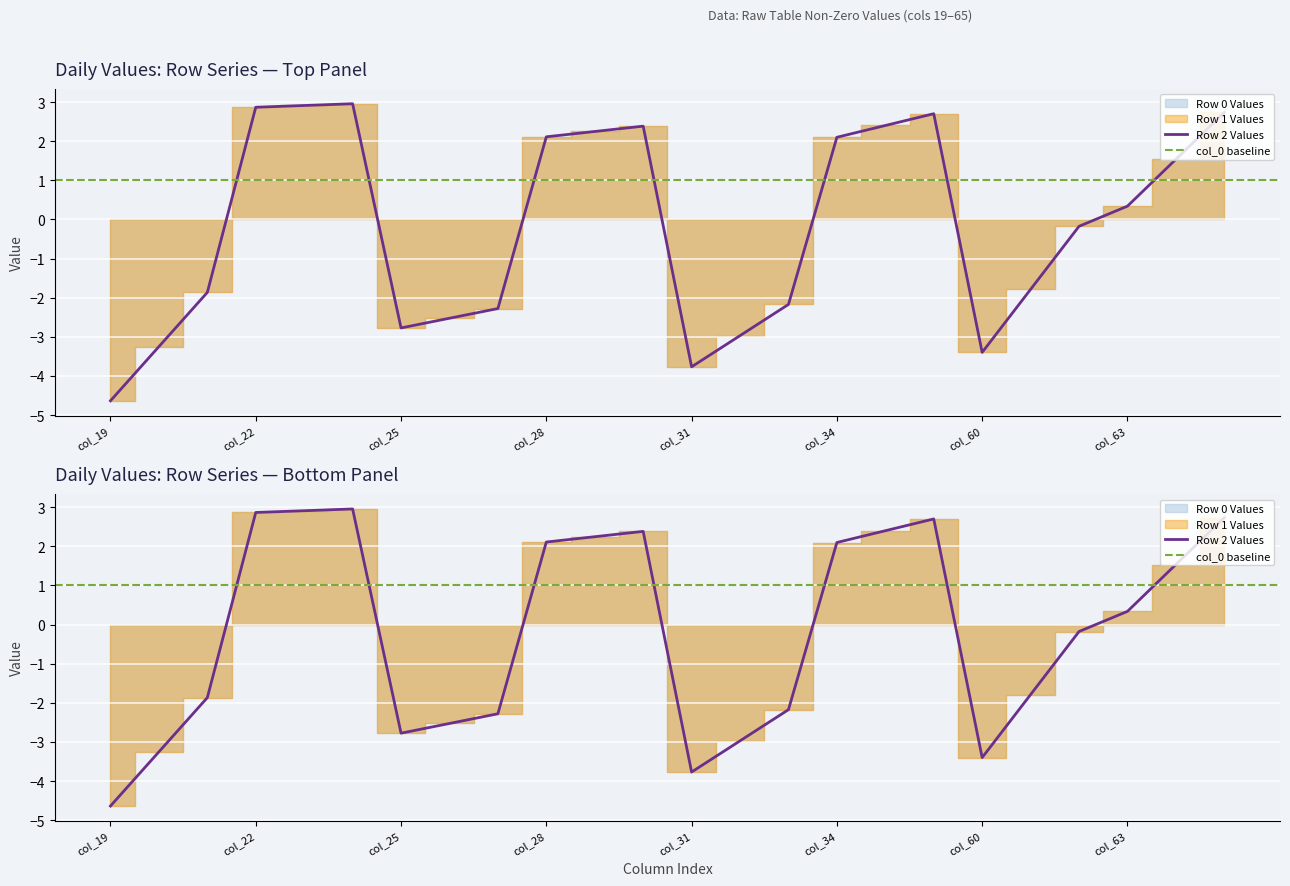

What is the sum of the Row 0 Values values at col_34 and col_27?

-0.2